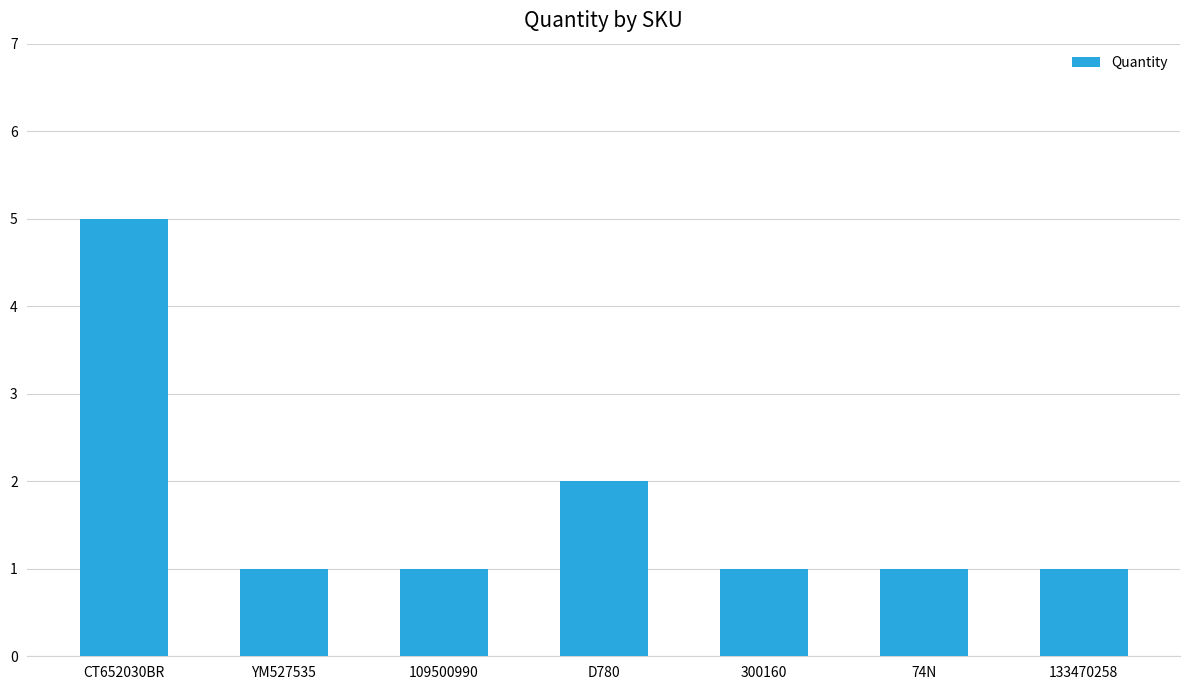

What is the change in value from YM527535 to D780?

+1